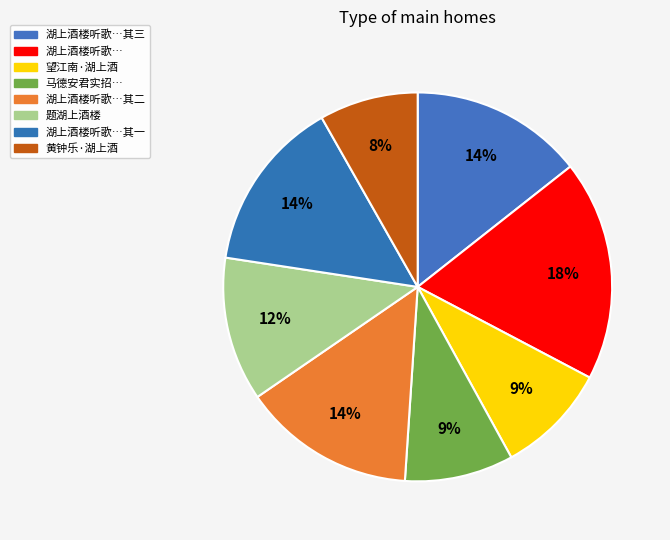

To the nearest percent, what is the average slice percentage?

12%